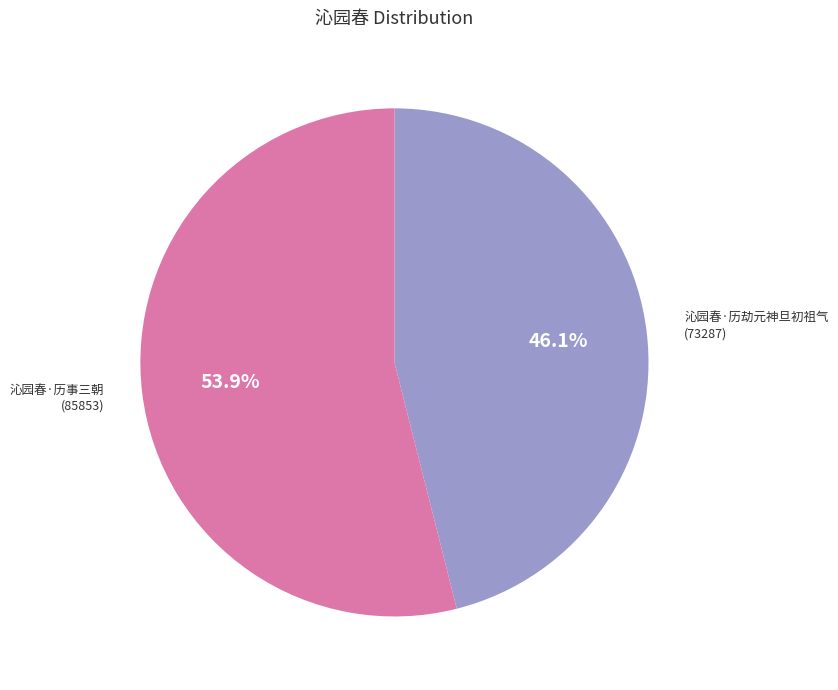

The 沁园春·历劫元神旦初祖气 slice represents 46% of the pie. True or false?

True